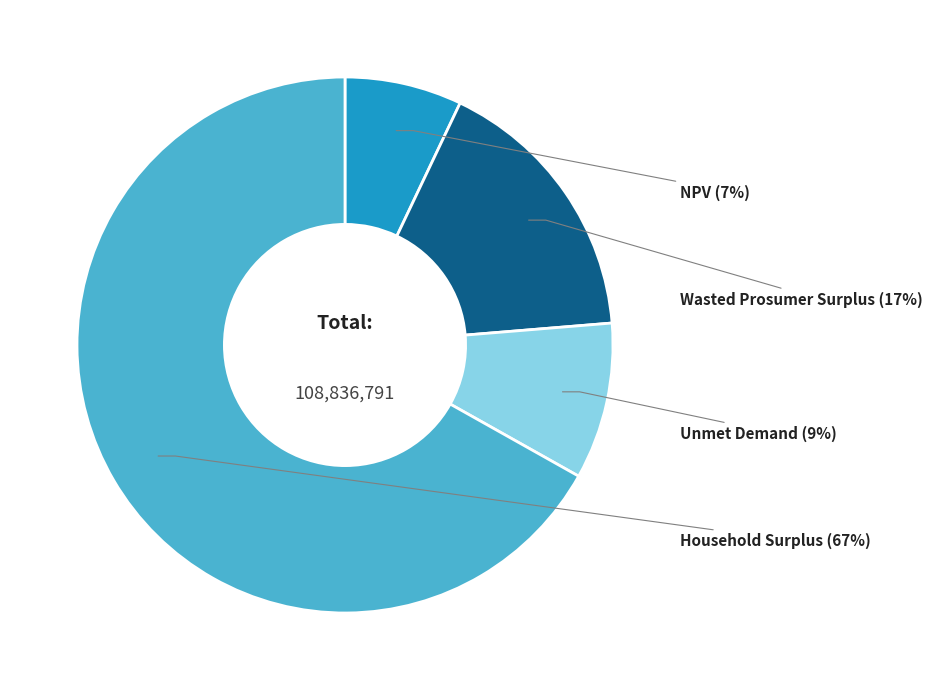

Rank the categories by value from lowest to highest.

NPV, Unmet Demand, Wasted Prosumer Surplus, Household Surplus